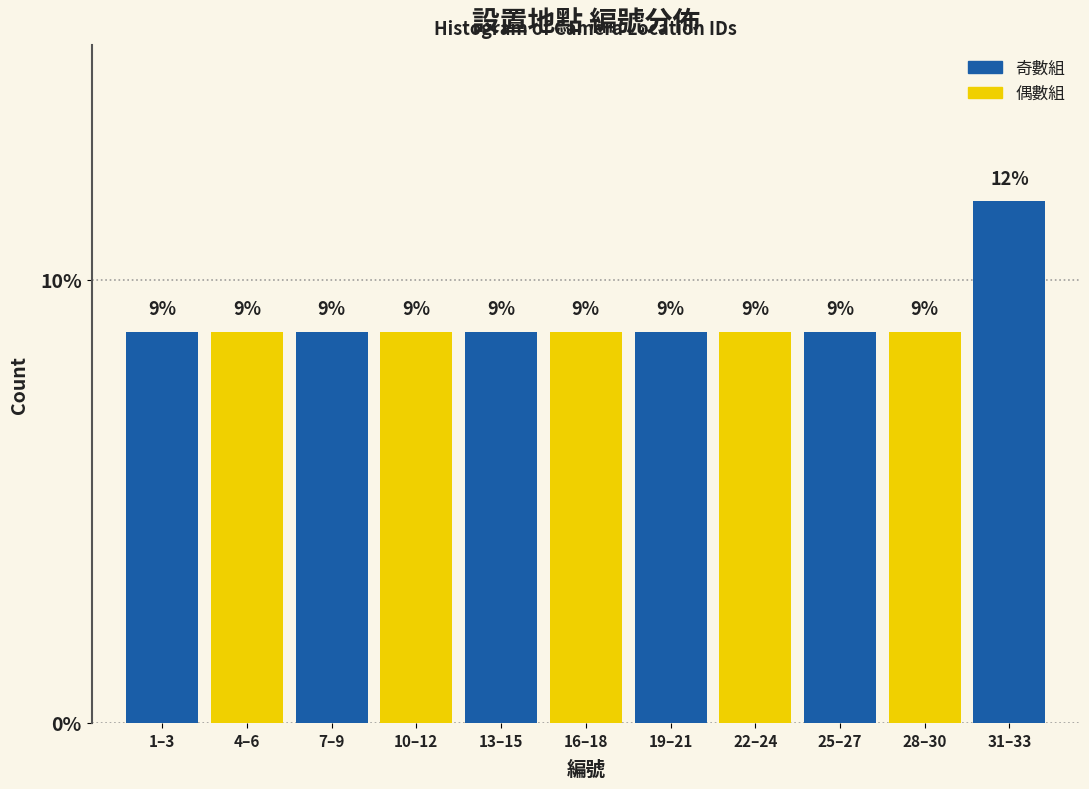

How many bars are there in total?

11